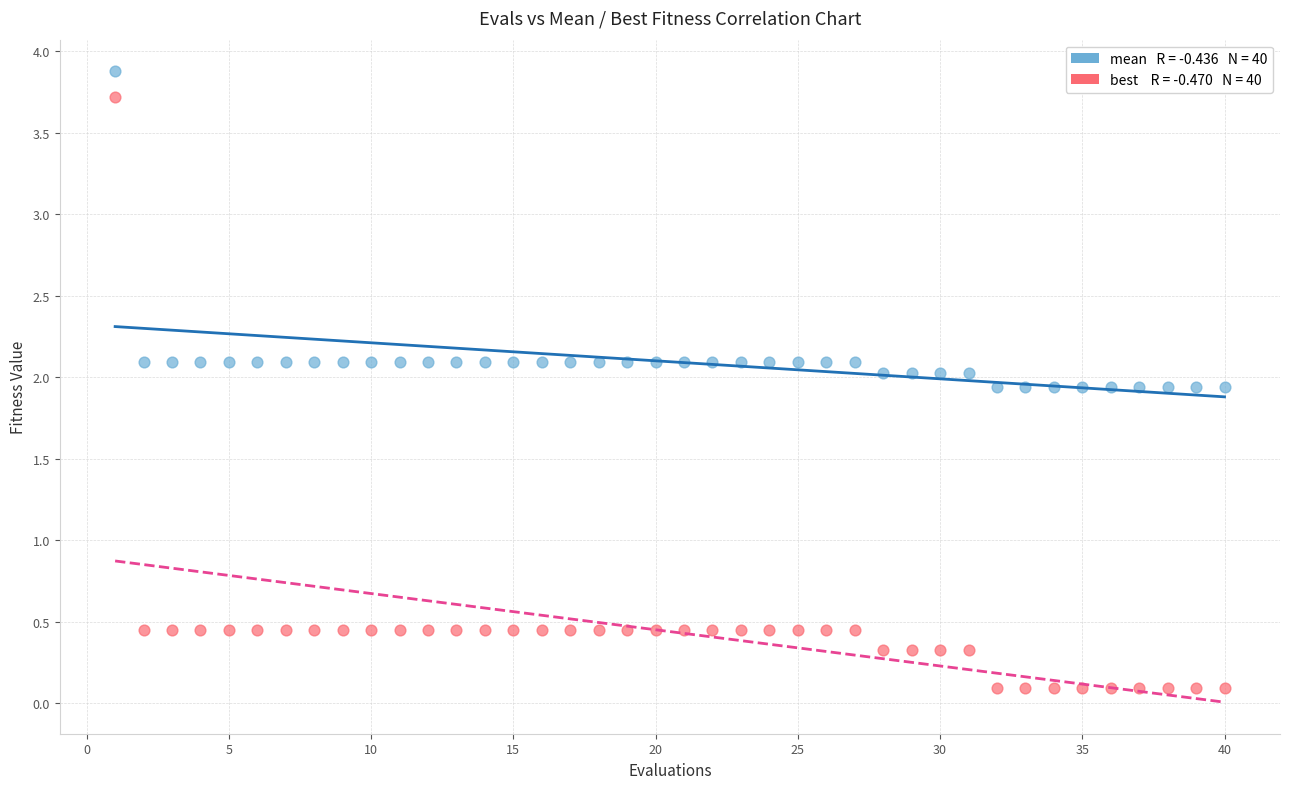

Across all data points, what is the range of X values (max minus min)?

39.0